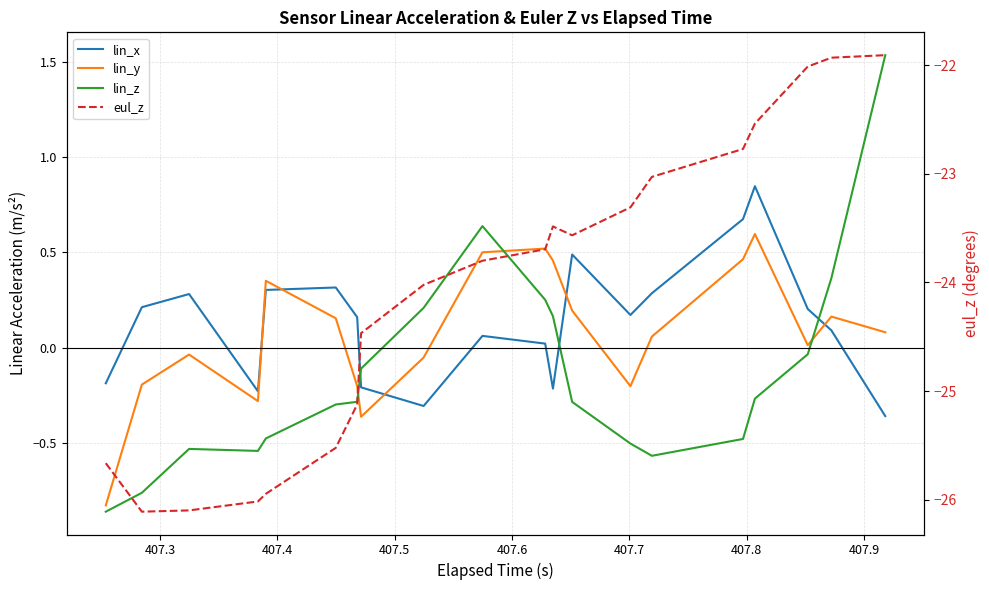

True or false: lin_x has more than 0 interior local peaks.

True